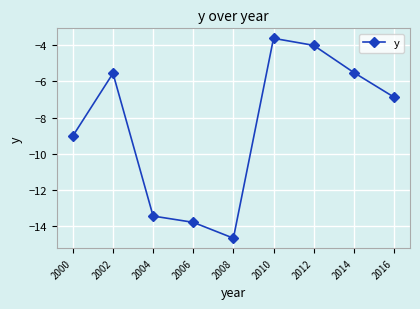

Which has a higher value, 2008 or 2002?

2002